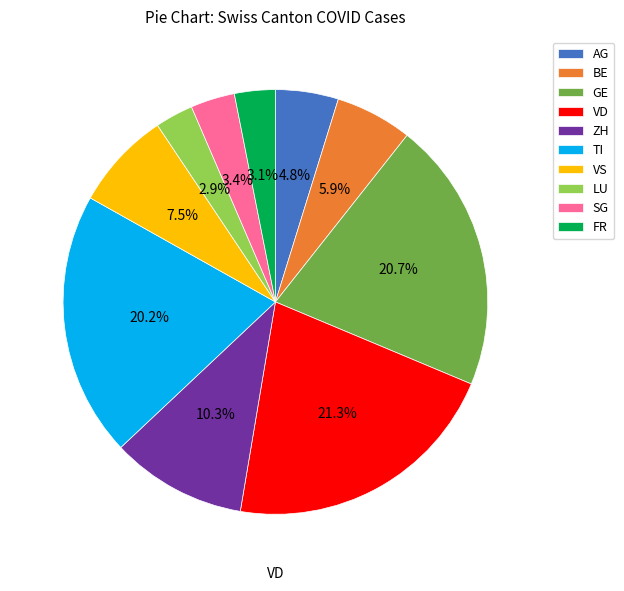

What percentage is NOT represented by BE?

94.1%